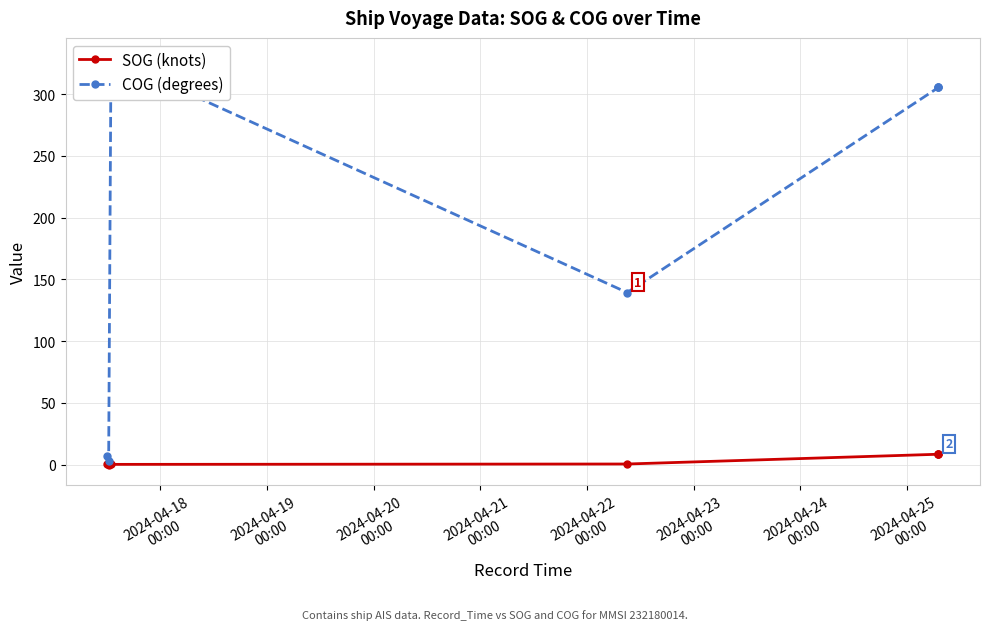

Is the value of SOG (knots) at 2024-04-20
00:00 greater than the value of COG (degrees) at 2024-04-18
00:00?

No